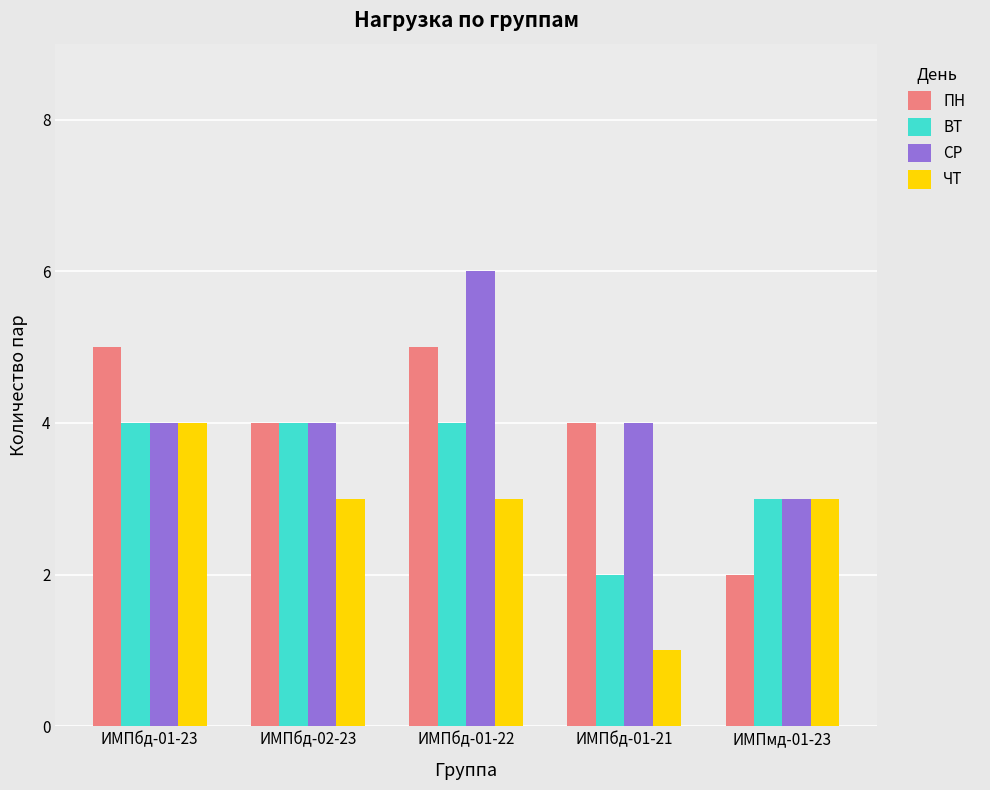

What is the difference between the second highest and minimum values in the ПН series?

3